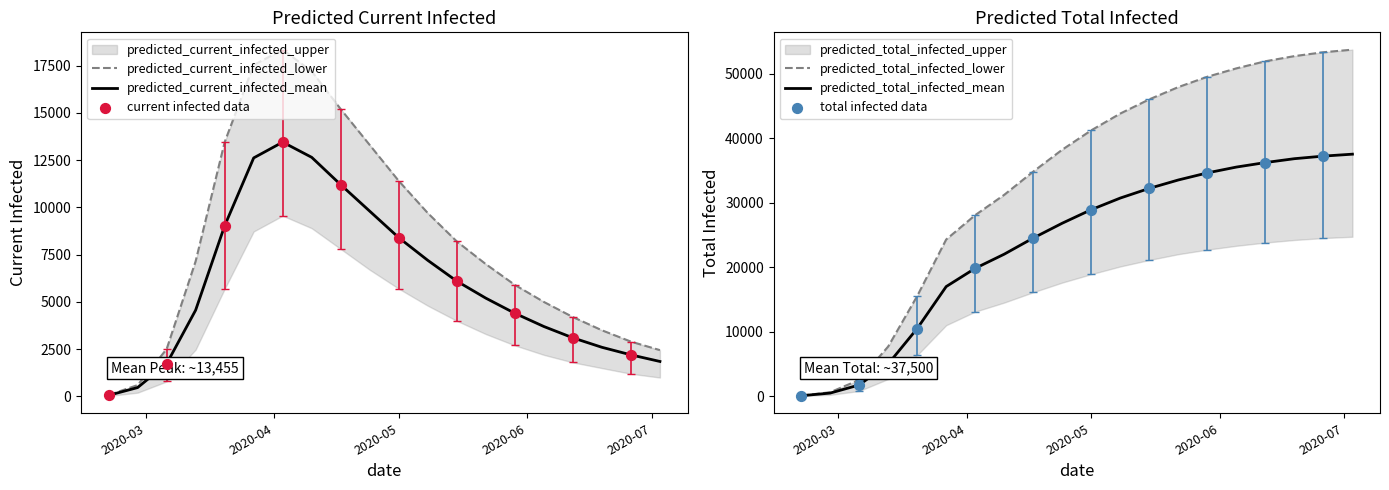

What is the total value across all series at 2020-05-15?

92500